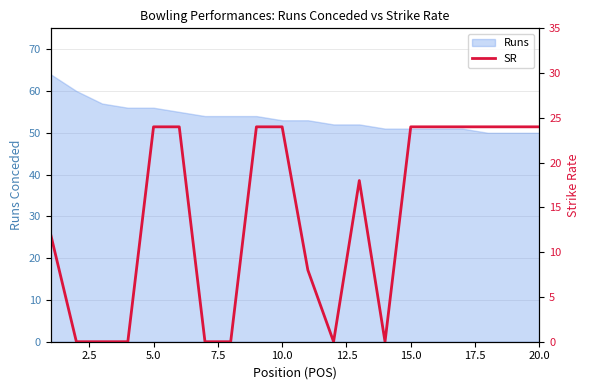

The value of Runs at 10.0 is 77. True or false?

False